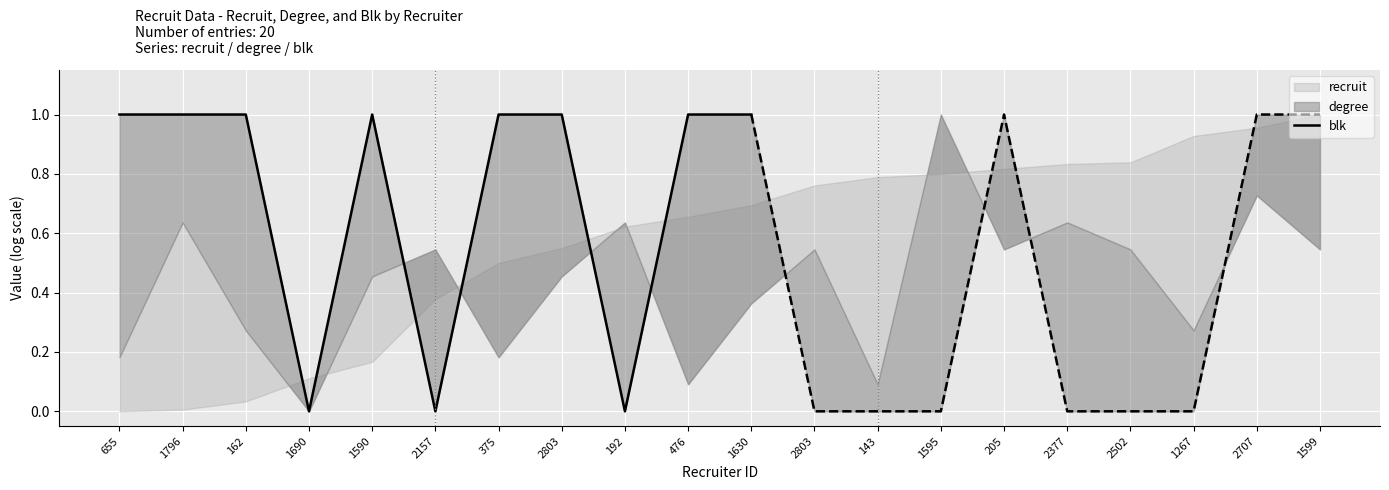

Where is the first local minimum?

1690